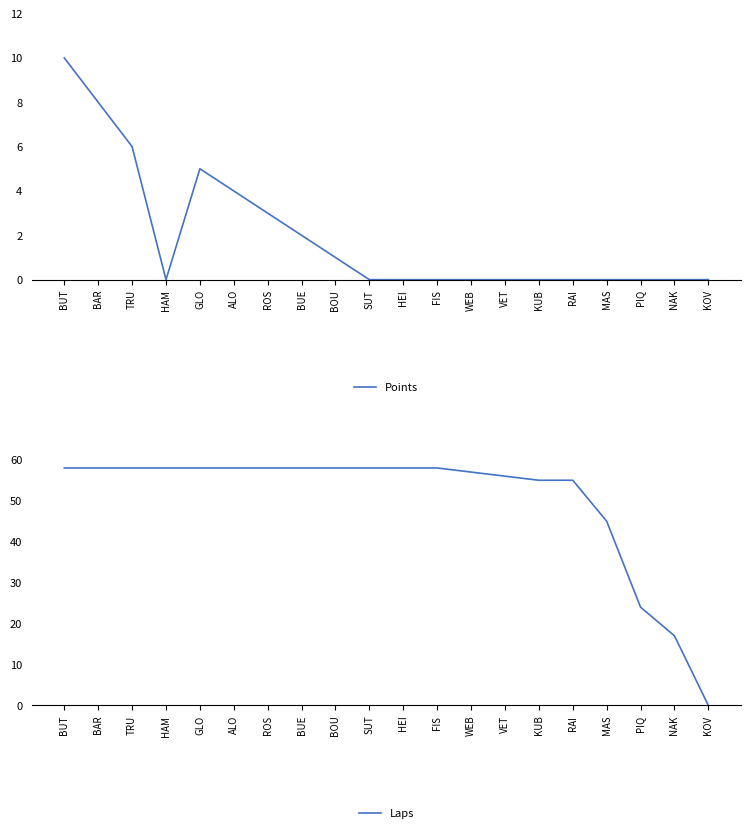

How many data points does each series have?

20